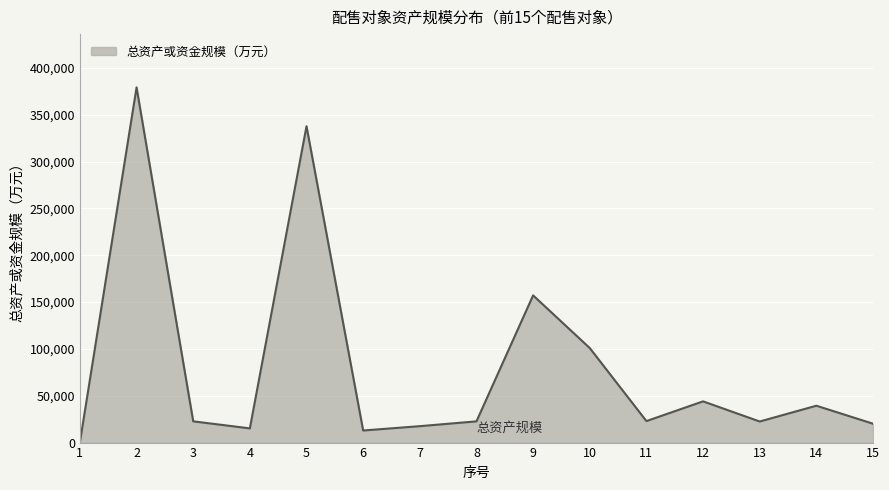

At which category does the chart reach its peak across all series?

2